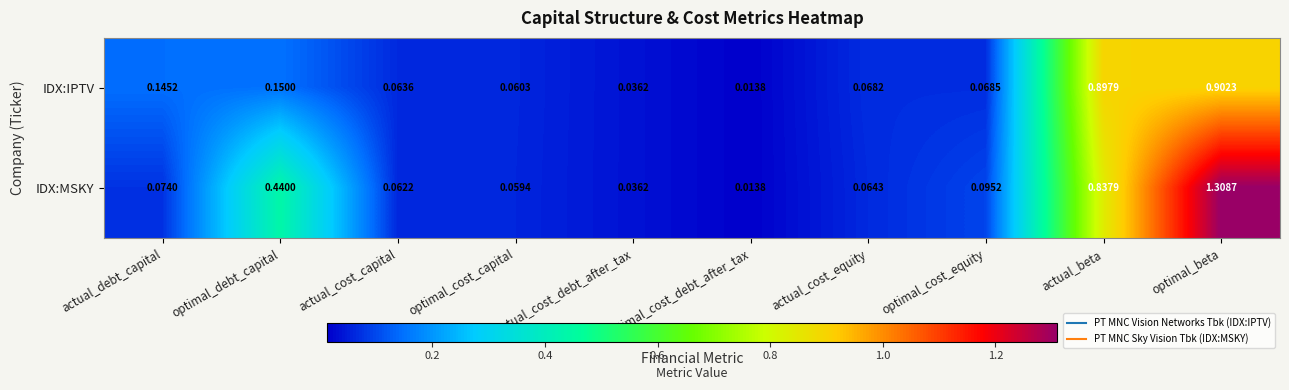

At which category does the chart reach its minimum across all series?

optimal_cost_debt_after_tax